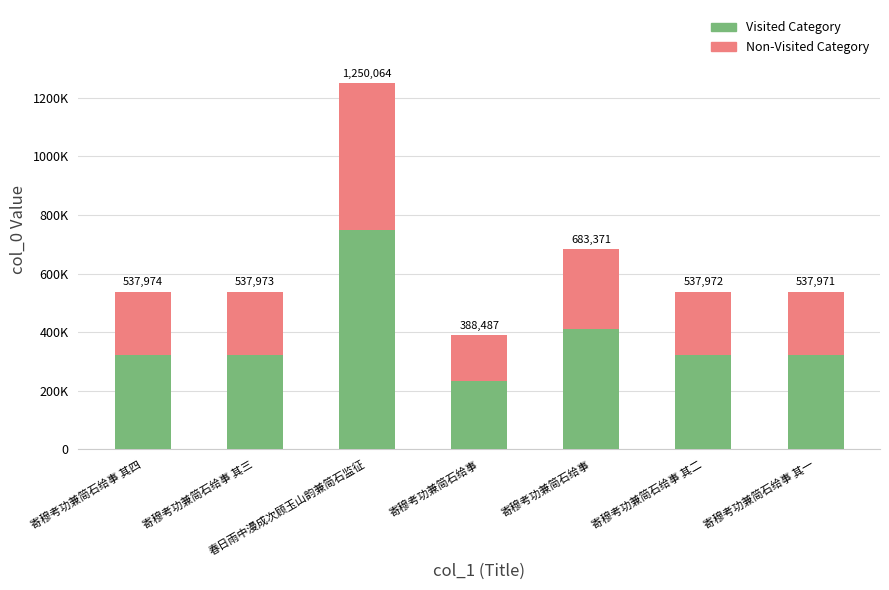

What are all the series names shown in the legend?

Visited Category, Non-Visited Category